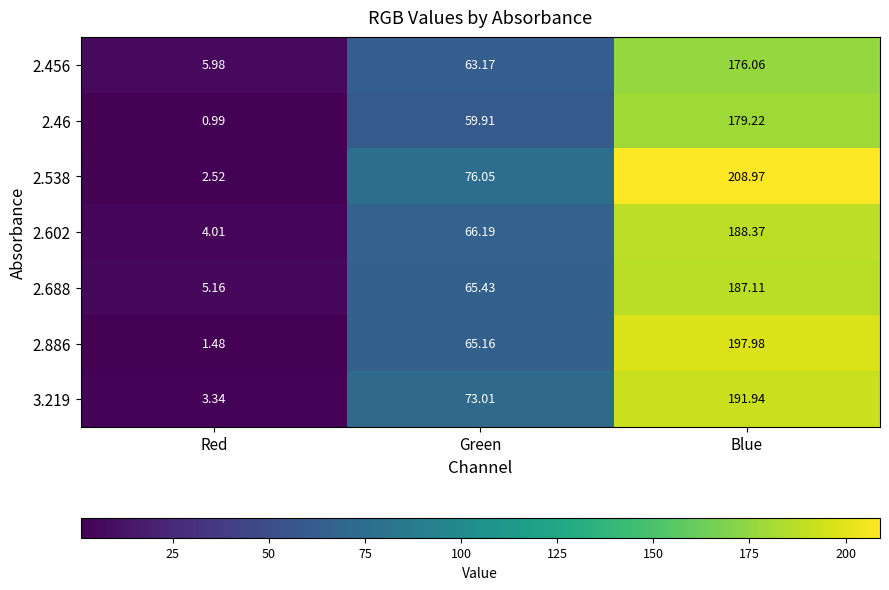

At which label does 2.688 reach its minimum?

Red